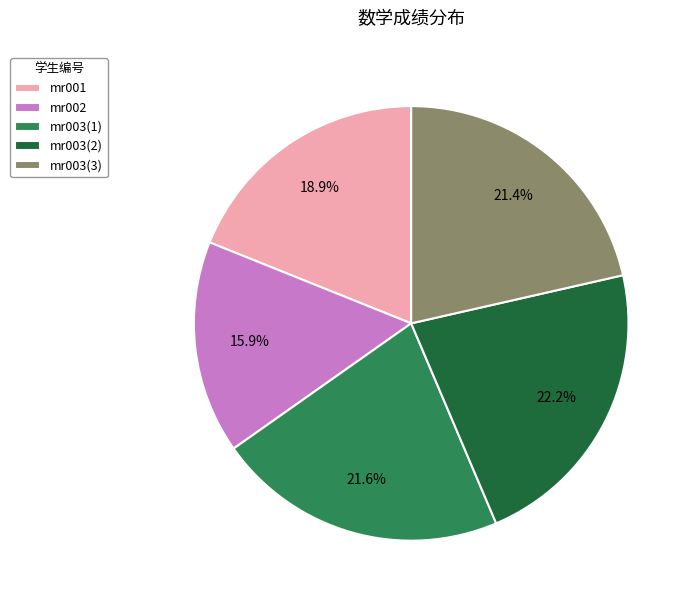

True or false: mr003(2) accounts for 16% of the total.

False